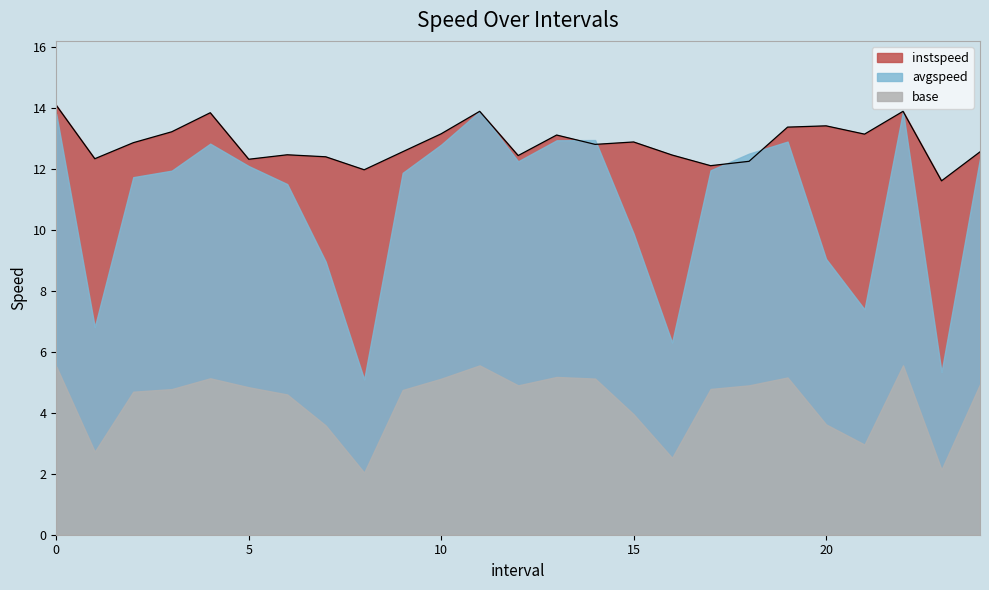

Count the number of values greater than 12.

23